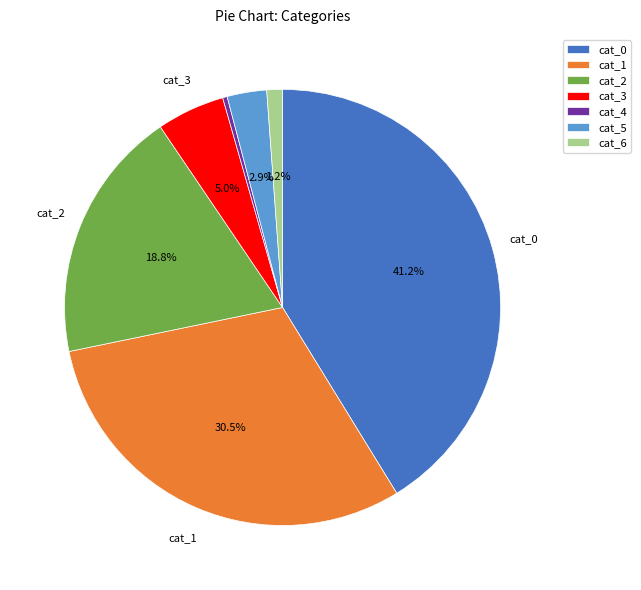

Rank the categories by value from highest to lowest.

cat_0, cat_1, cat_2, cat_3, cat_5, cat_6, cat_4